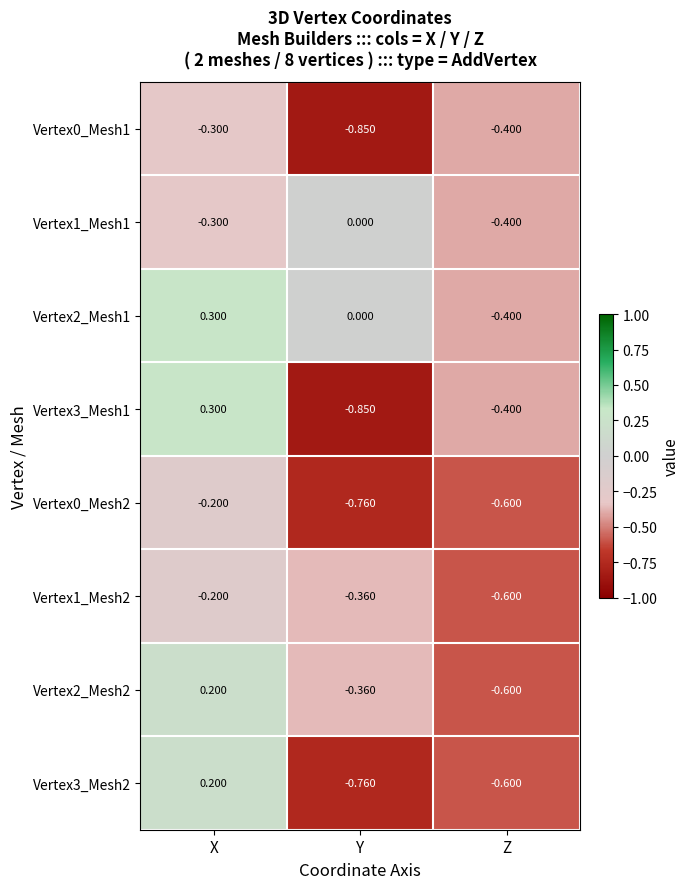

Which label corresponds to the smallest value in the chart?

Y